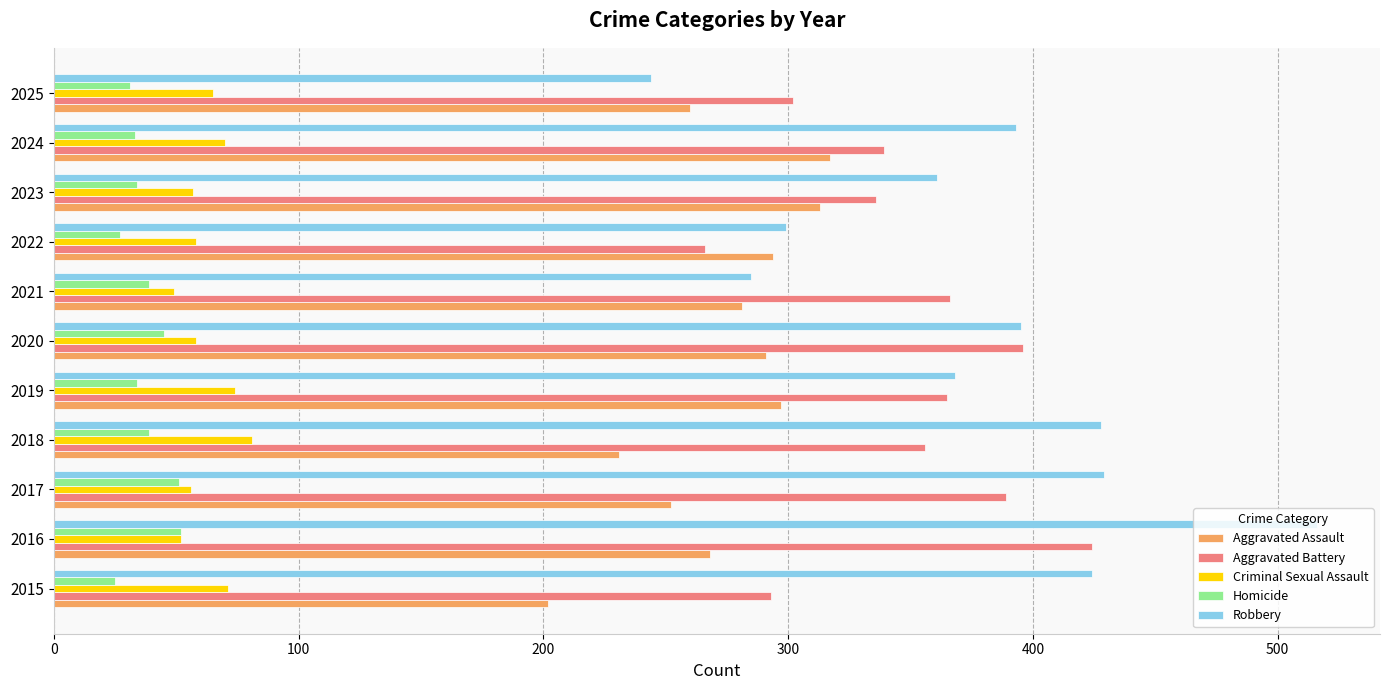

What is the difference between the second highest and second lowest values in the Aggravated Battery series?

103